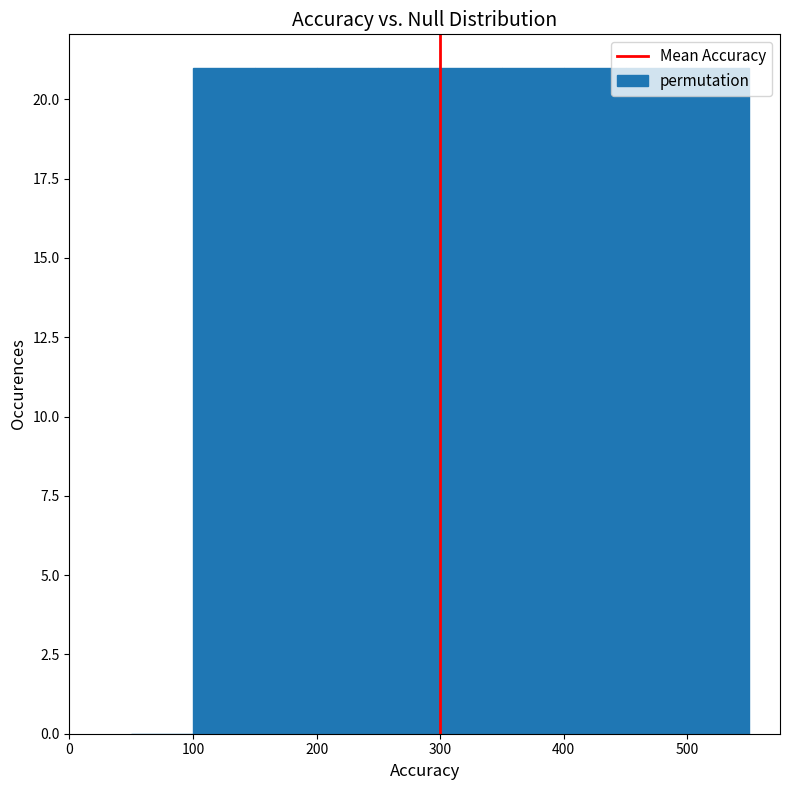

Reading left to right, transcribe this chart: for each bar, give the range it covers on the x-axis and its height. The values are not printed on the chart, so give them approximately, as read against the axis.

50 to 100: 0
100 to 150: 21
150 to 200: 21
200 to 250: 21
250 to 300: 21
300 to 350: 21
350 to 400: 21
400 to 450: 21
450 to 500: 21
500 to 550: 21